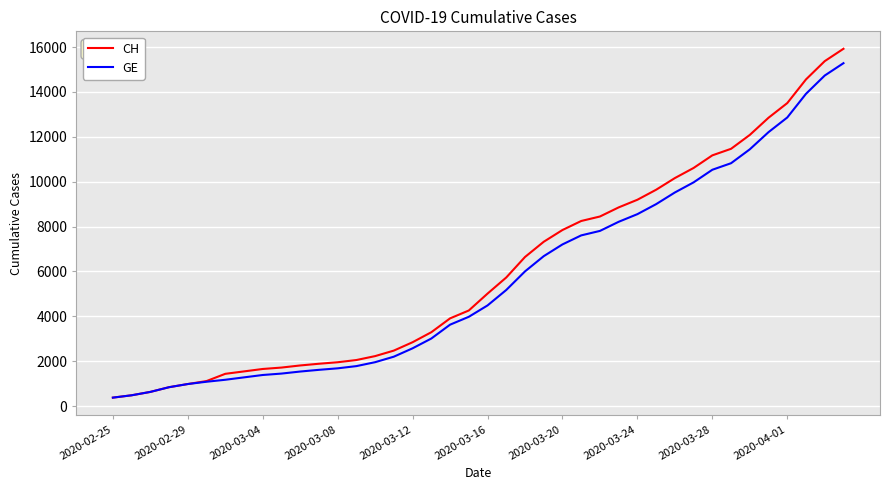

Which series has the widest spread of values?

CH